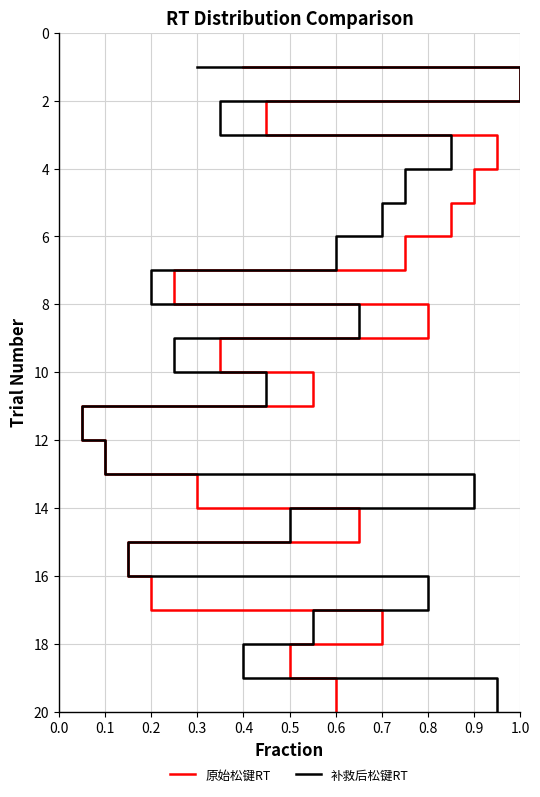

What are all the series names shown in the legend?

原始松键RT, 补救后松键RT